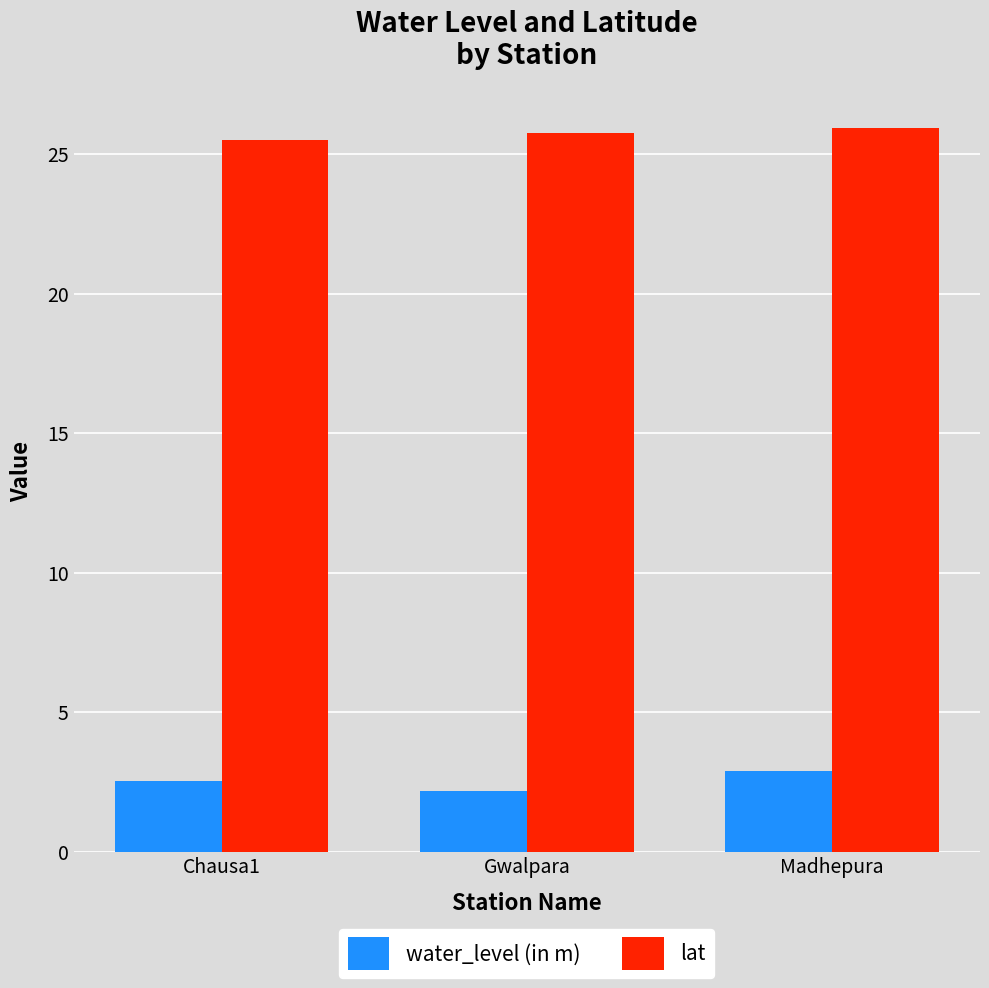

How many bars are there in total?

6